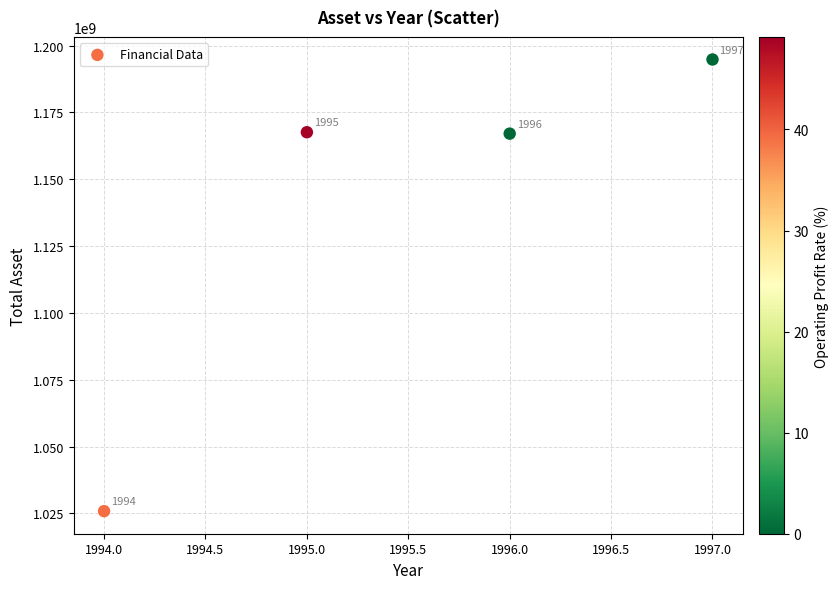

What is the average Y value?

1138806852